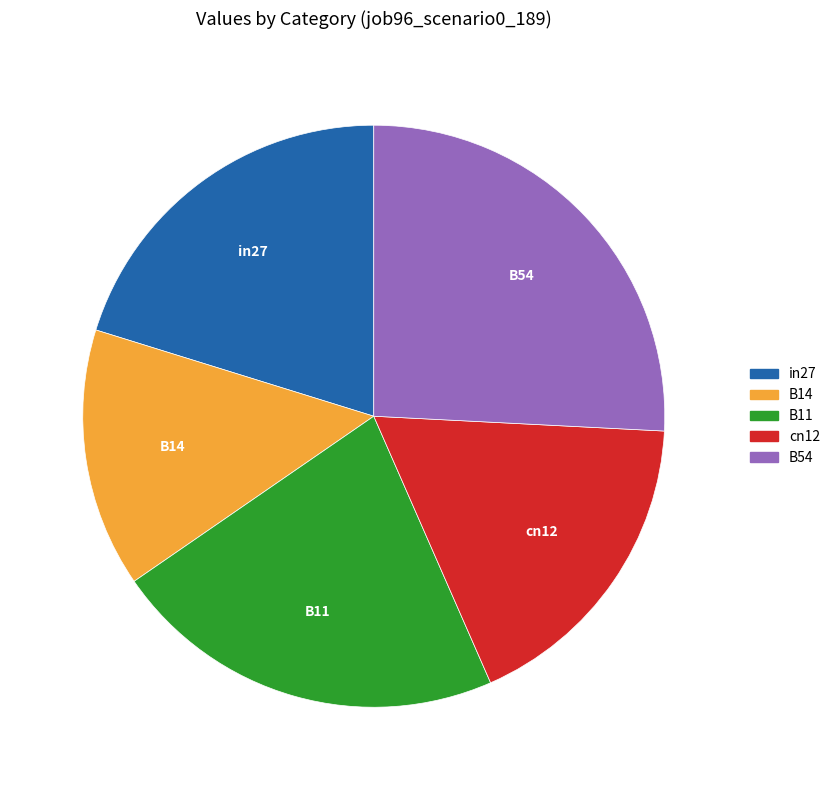

Count the number of slices in the pie.

5